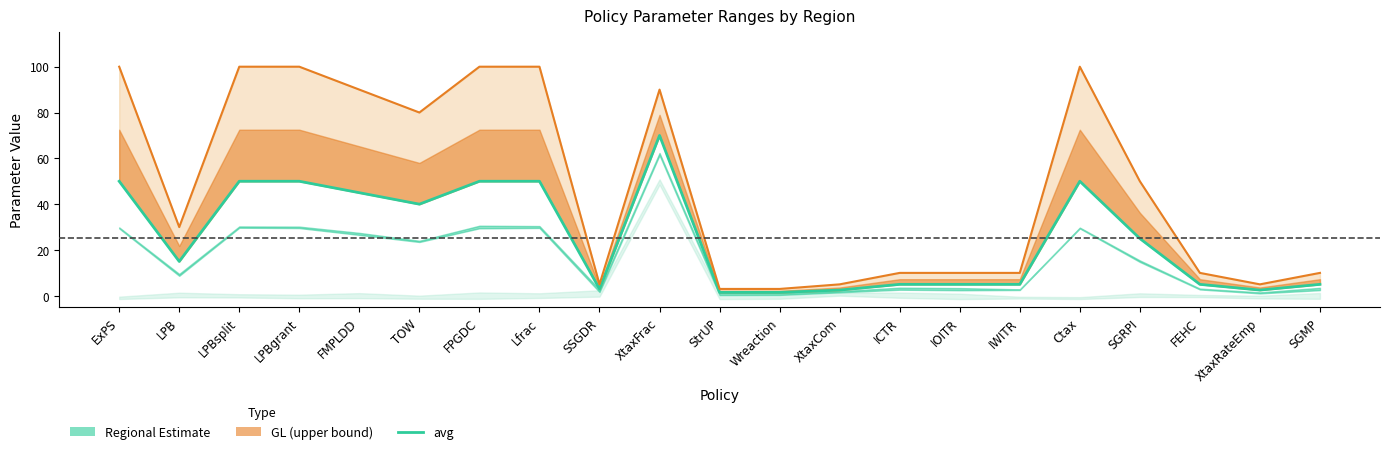

What is the total value across all series at XtaxFrac?

160.0